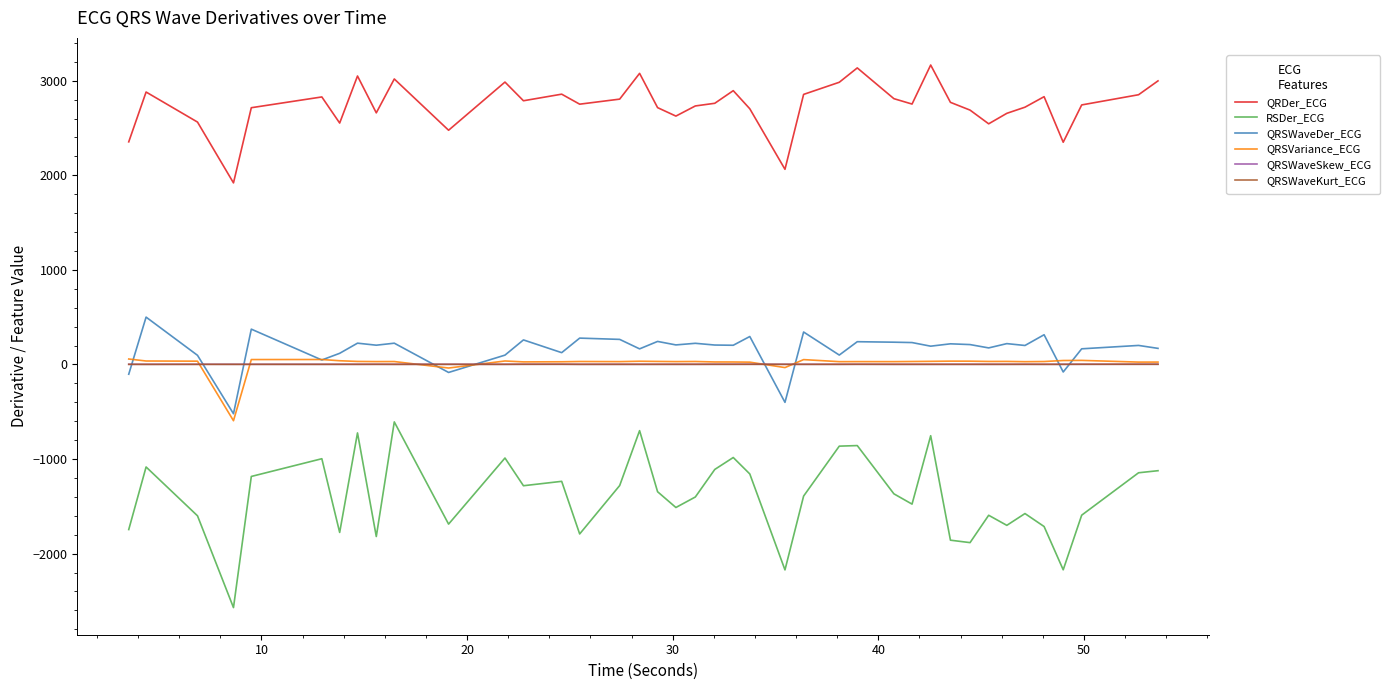

True or false: QRSVariance_ECG and RSDer_ECG intersect in this chart.

False